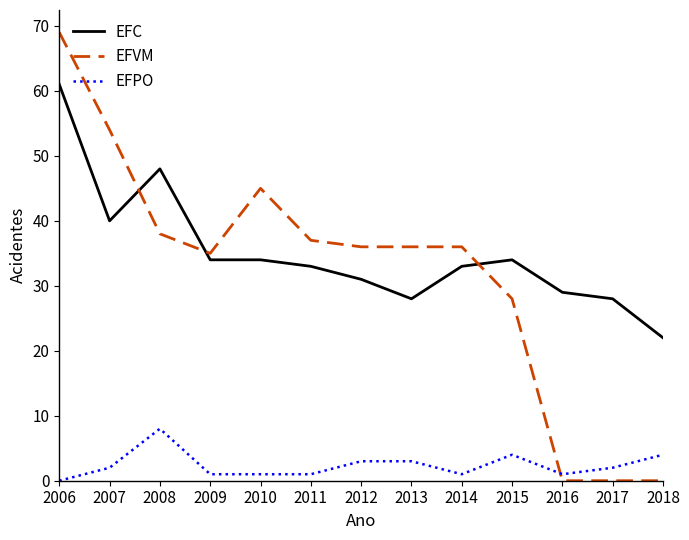

What is the spread (max minus min) of values at 2007?

52